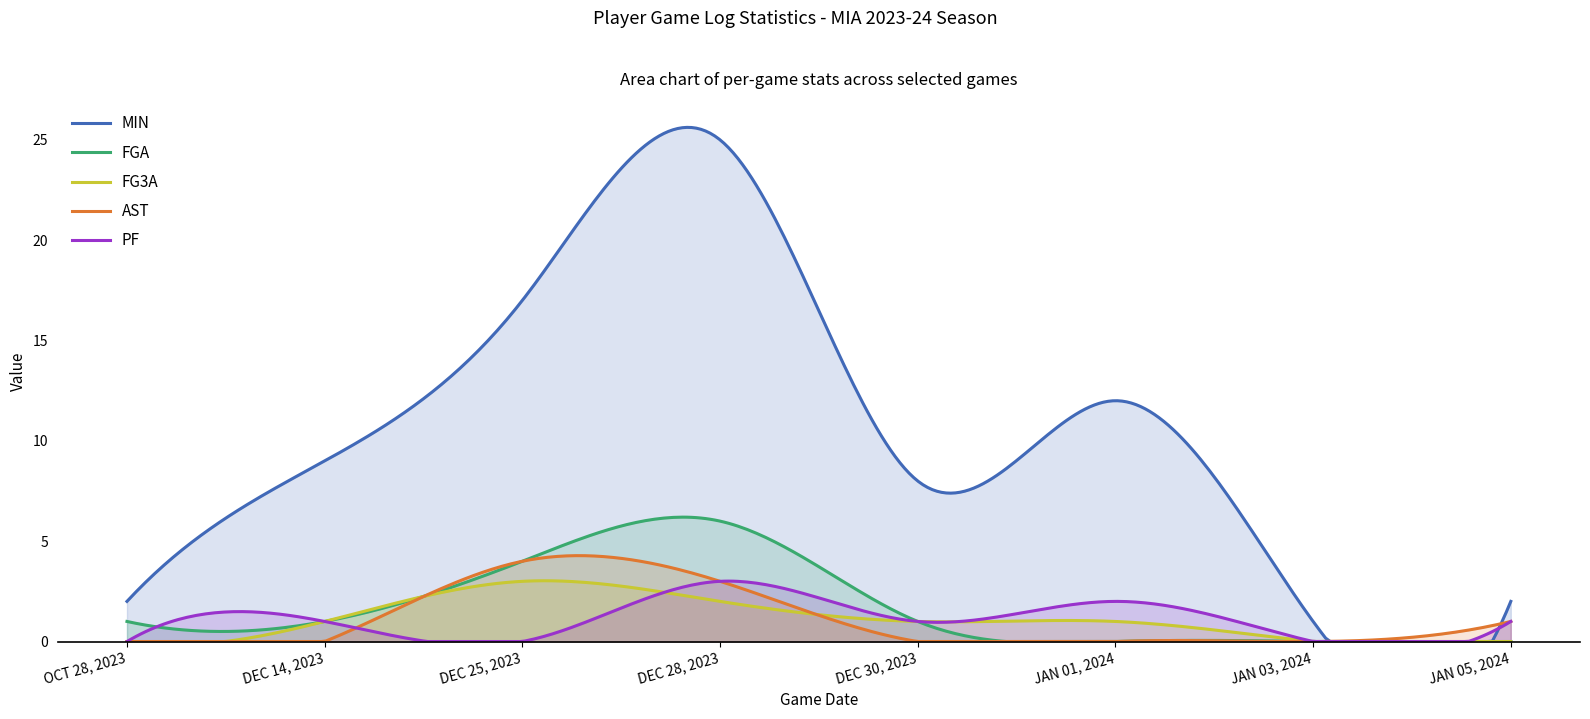

How many lines are shown in the chart?

5